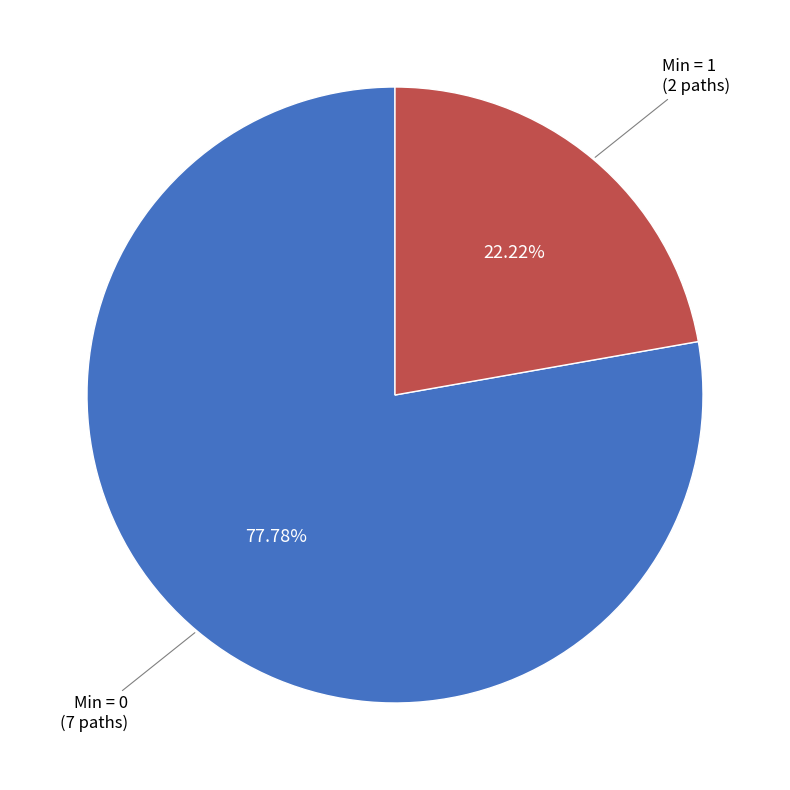

Is the sum of Min = 0 (7 paths) and Min = 1 (2 paths) greater than half?

Yes